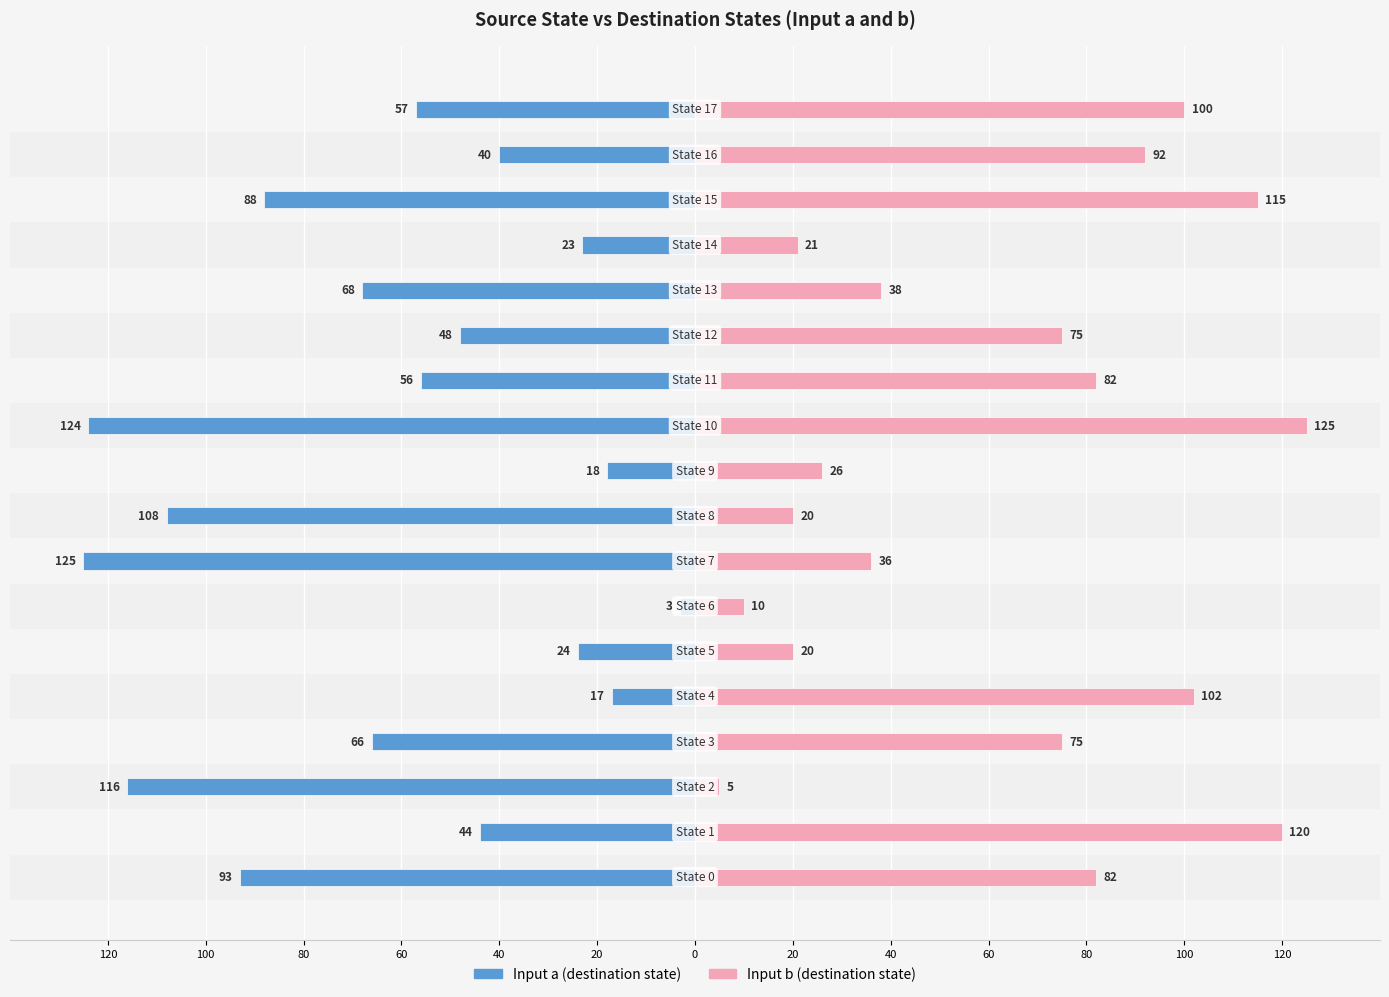

Is it true that Input a equals -14 at 17?

False